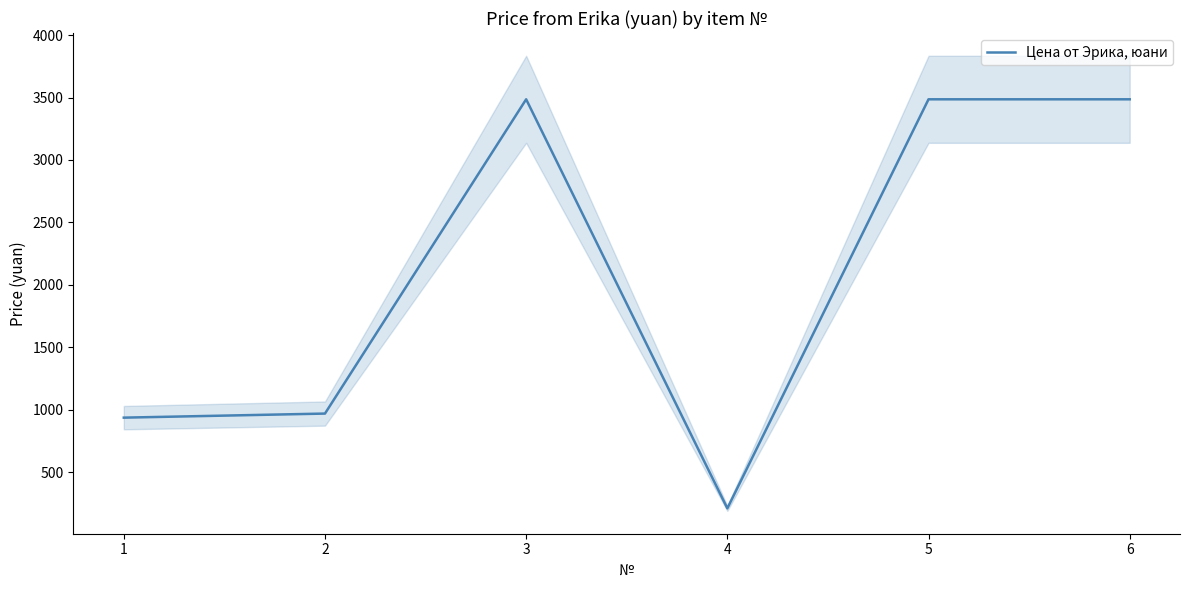

What is the difference between the values at 1 and 4?

726.5